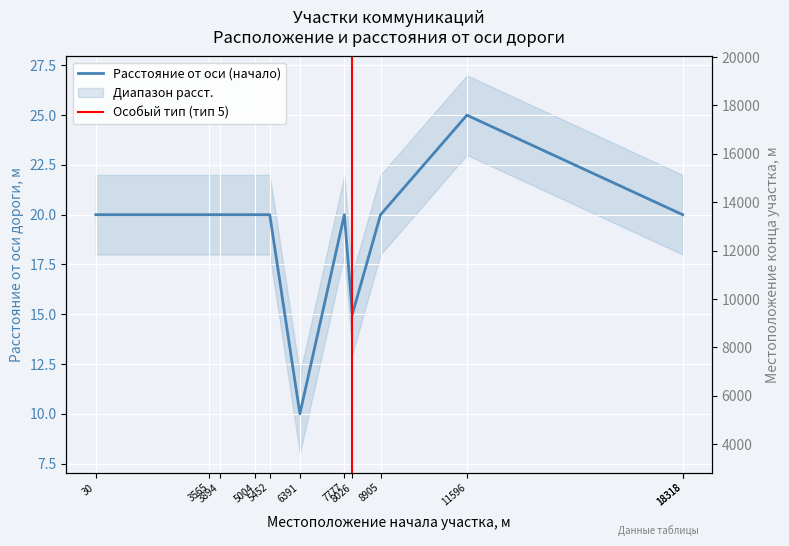

Reading right to left, extract all data points from this chart.

Местоположение конца участка, м: 19244	18585	17257	11428	8241	8639	7044	6289	5452	5004	3613	4870
Расстояние от оси дороги начала участка,м: 20	20	25	20	15	20	10	20	20	20	20	20